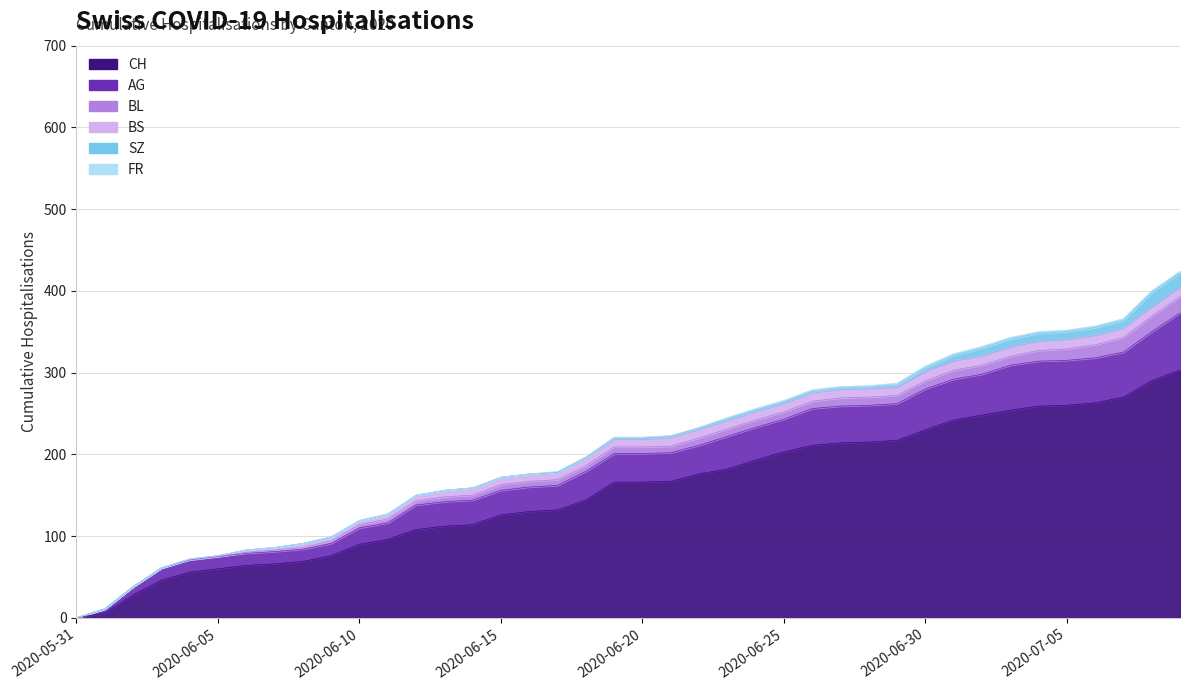

Where is BS nearest to the value 6?

2020-06-11